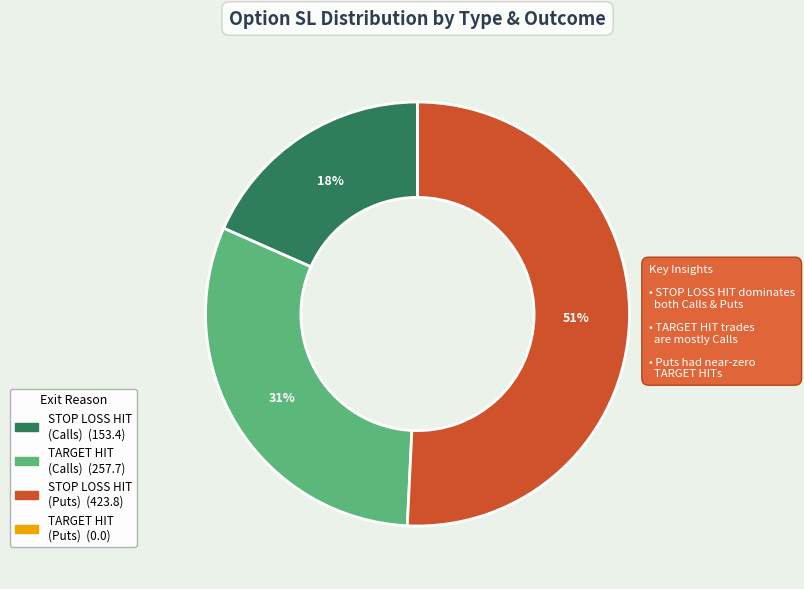

To the nearest percent, what is the average slice percentage?

25%